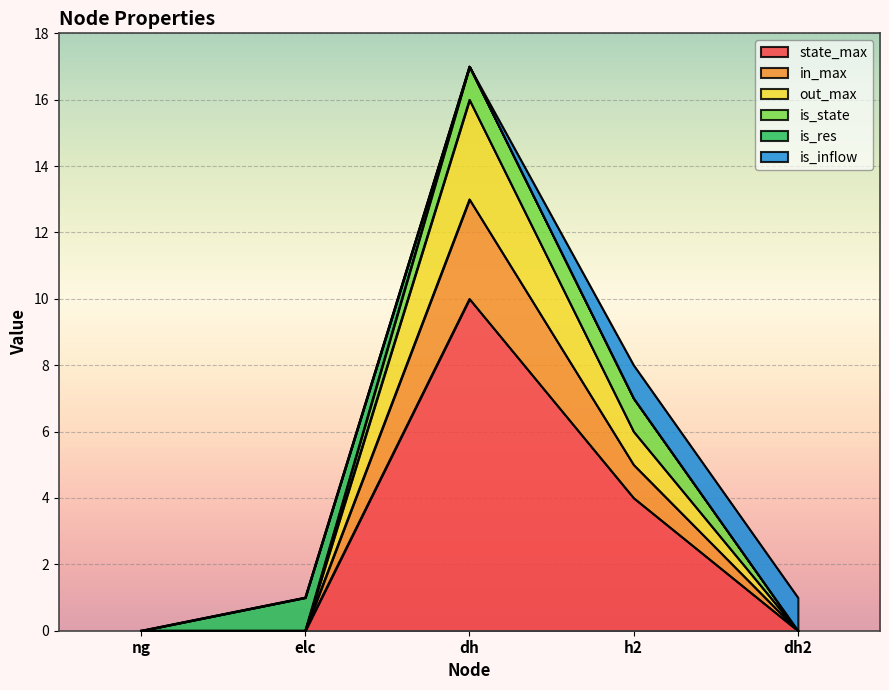

Between dh2 and elc, which is larger?

dh2